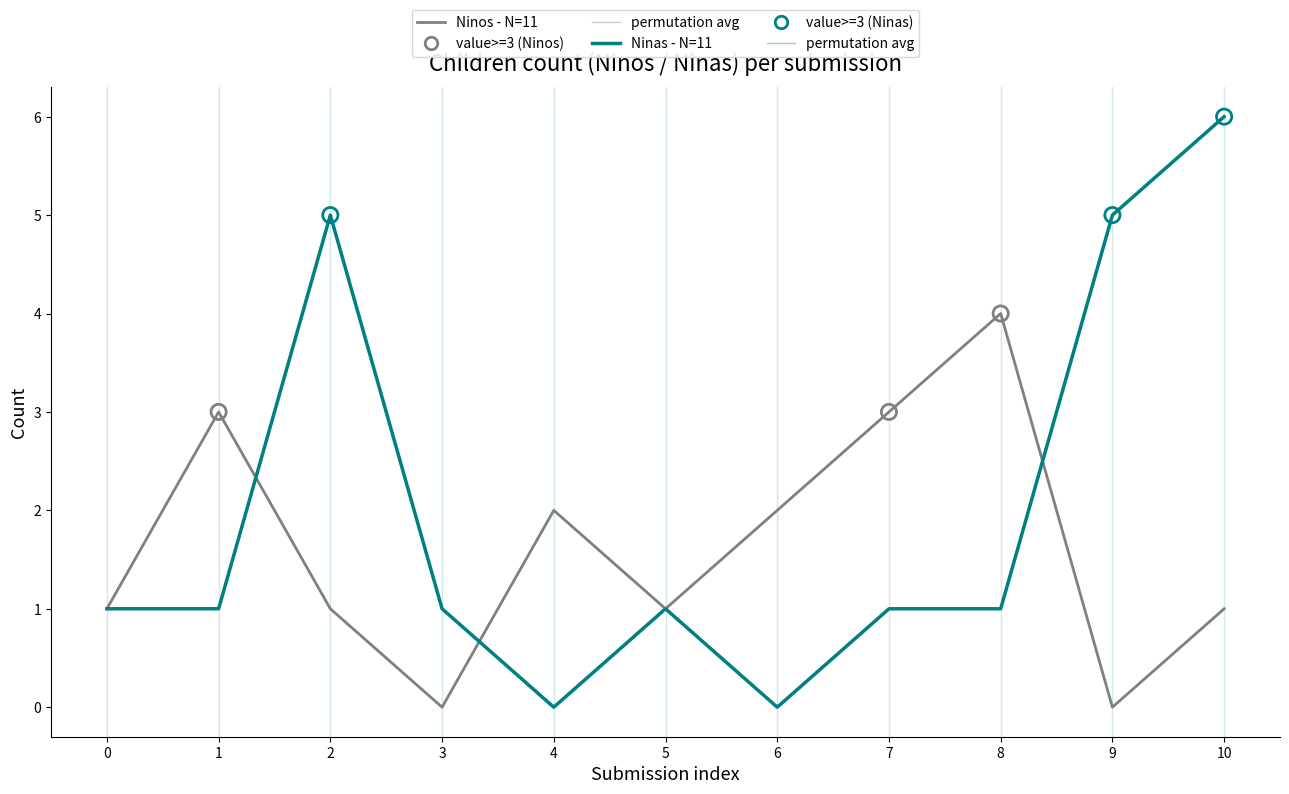

Between 0 and 1, which series saw the biggest shift?

Ninos - N=11